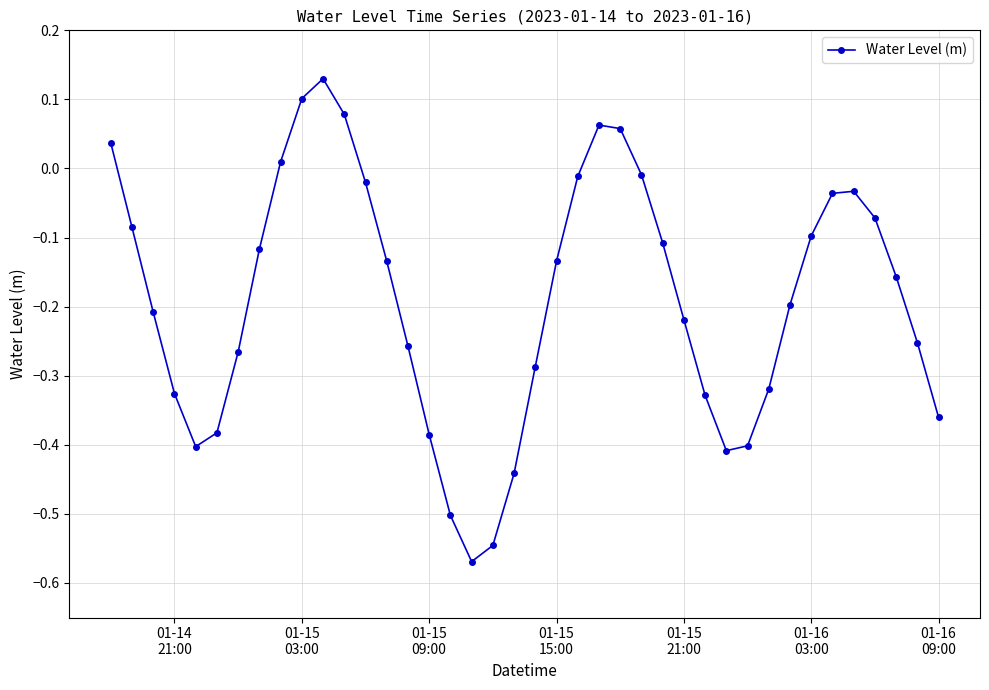

What is the difference between the maximum and minimum values?

0.7